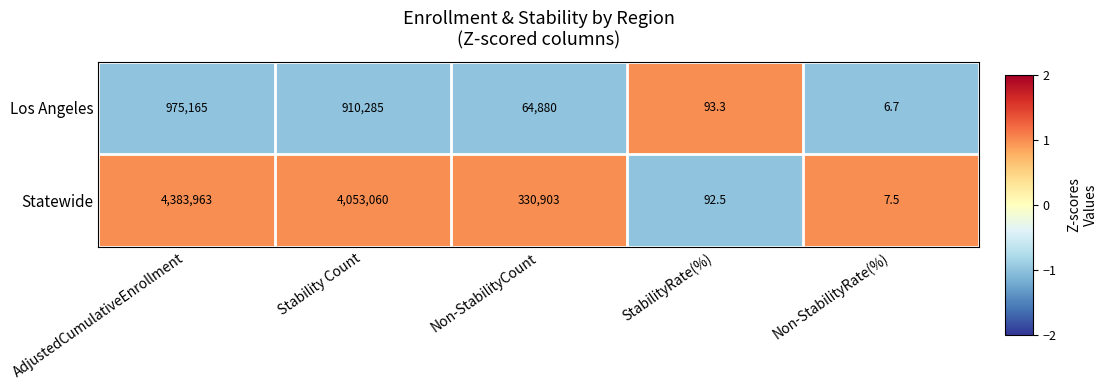

At which category is the sum across all series the highest?

AdjustedCumulativeEnrollment